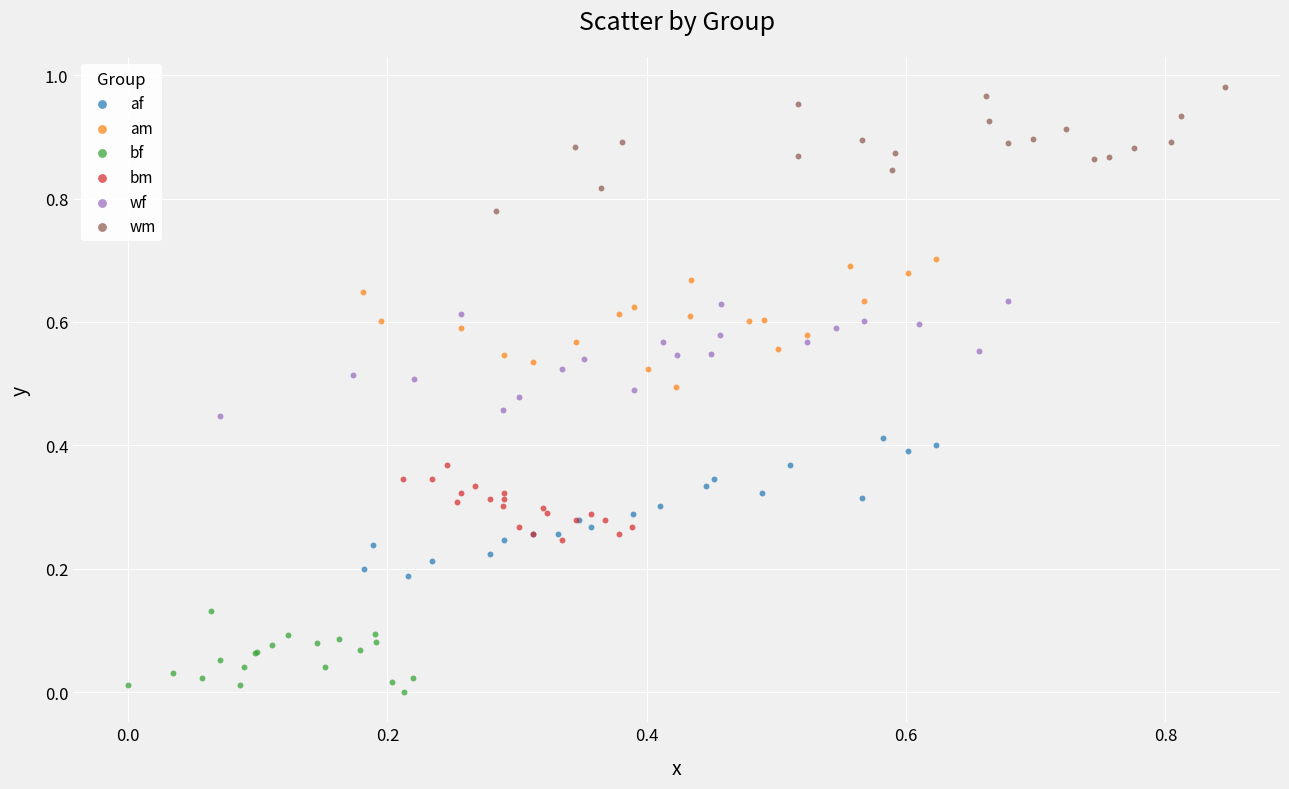

Which series reaches the minimum Y coordinate?

bf